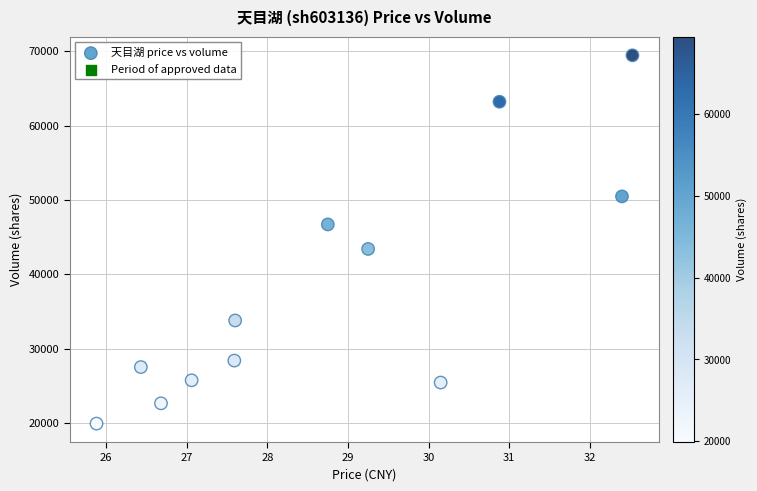

What is the range of Y values (max minus min)?

49577